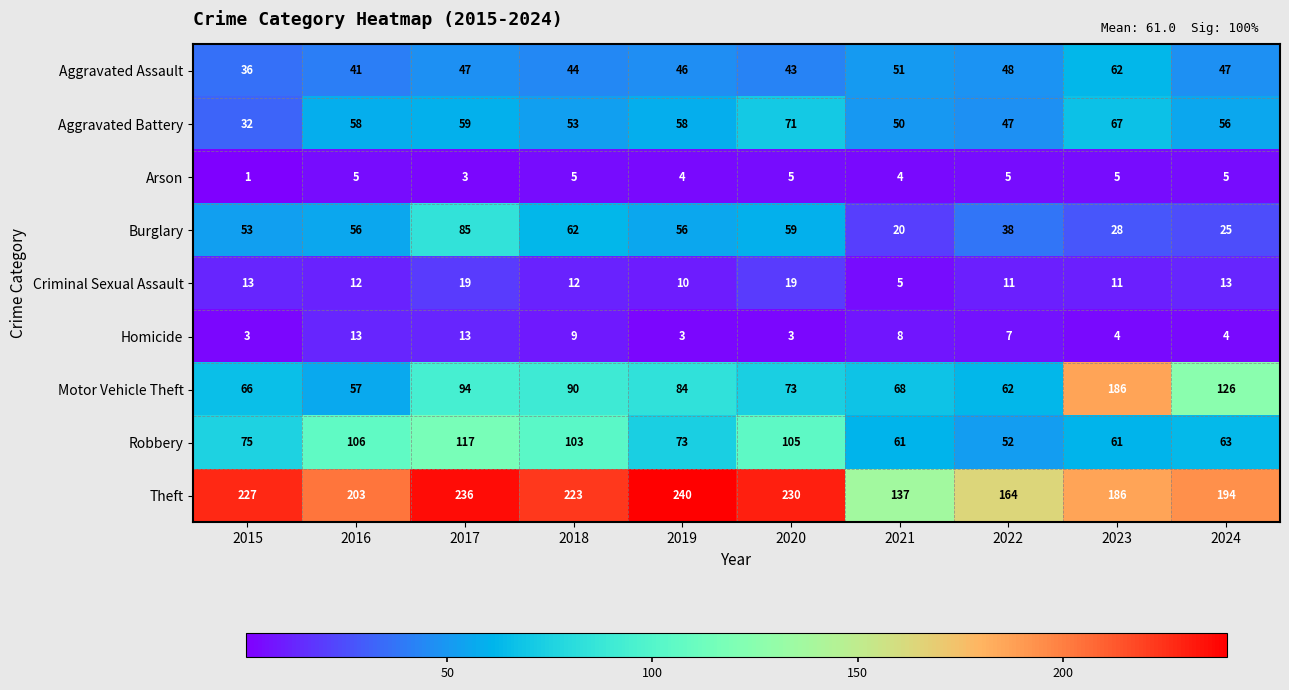

What is the maximum value shown in the chart?

240